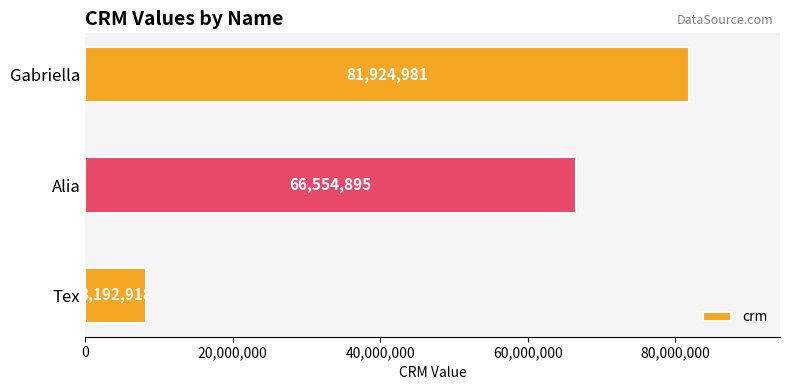

Is it true that the value at Gabriella is 132631878?

False